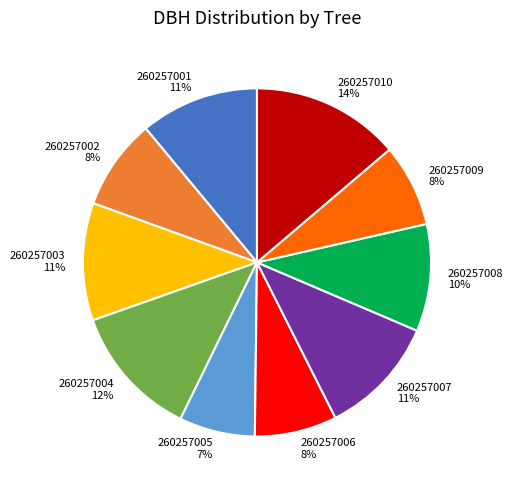

What is the smallest slice in the pie chart?

260257005